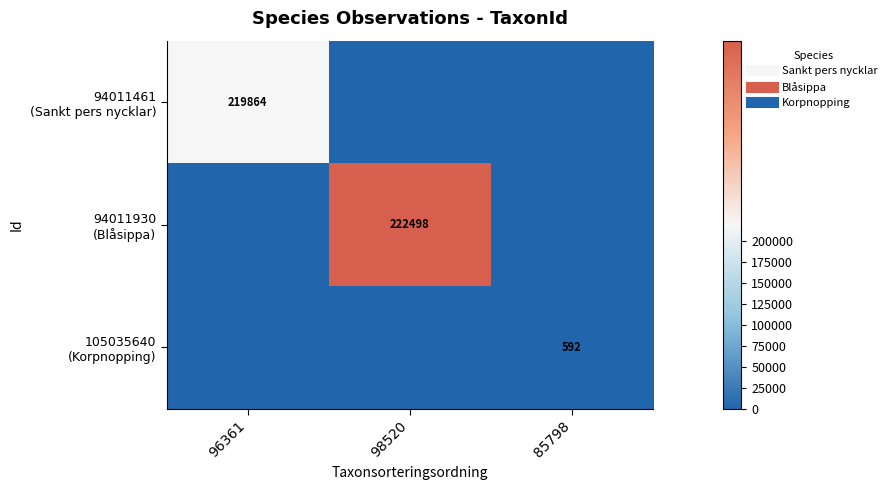

Read the 105035640 (Korpnopping) value at 85798, to the nearest 10.

590